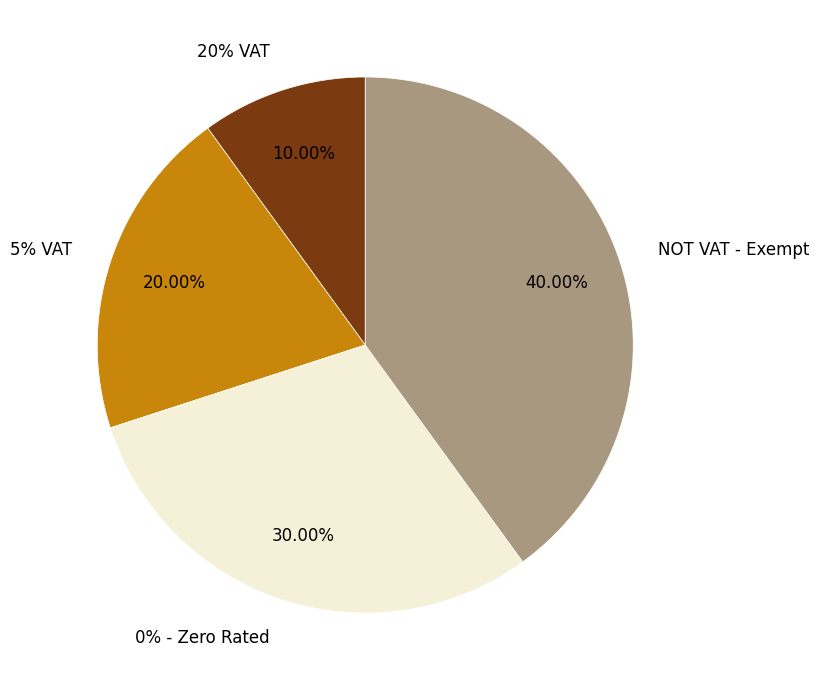

Combined, do 0% - Zero Rated and 20% VAT account for over 50%?

No